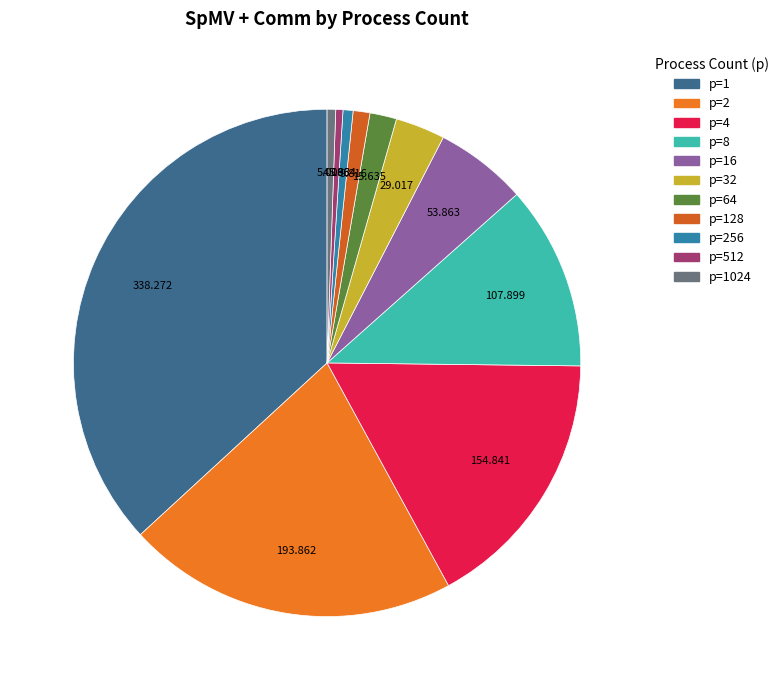

What is the ratio of the value at p=256 to the value at p=64?

0.4